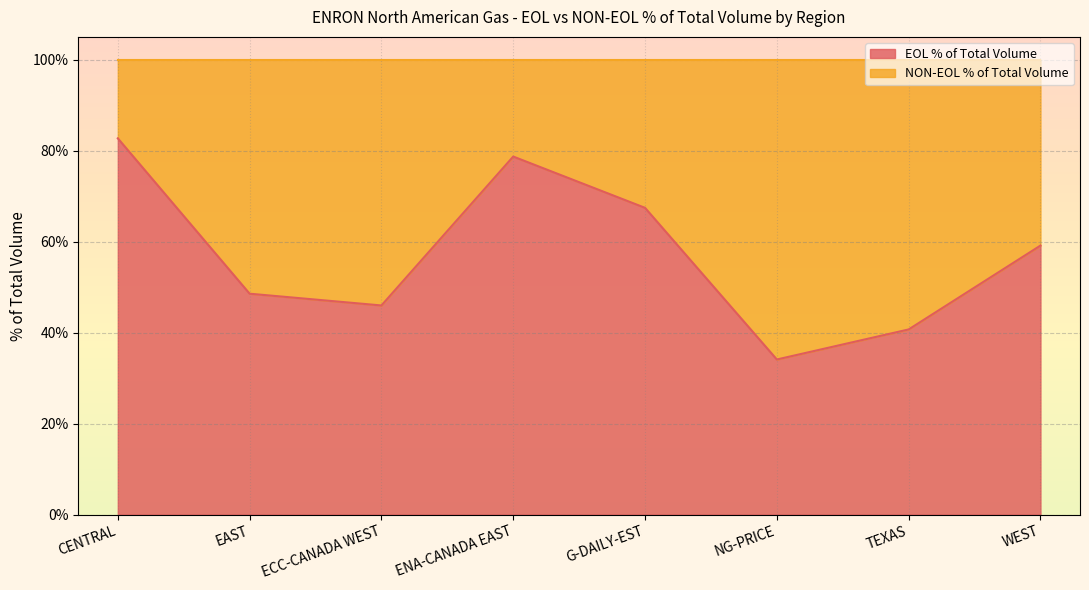

Does the chart display data point markers on the line(s)?

No